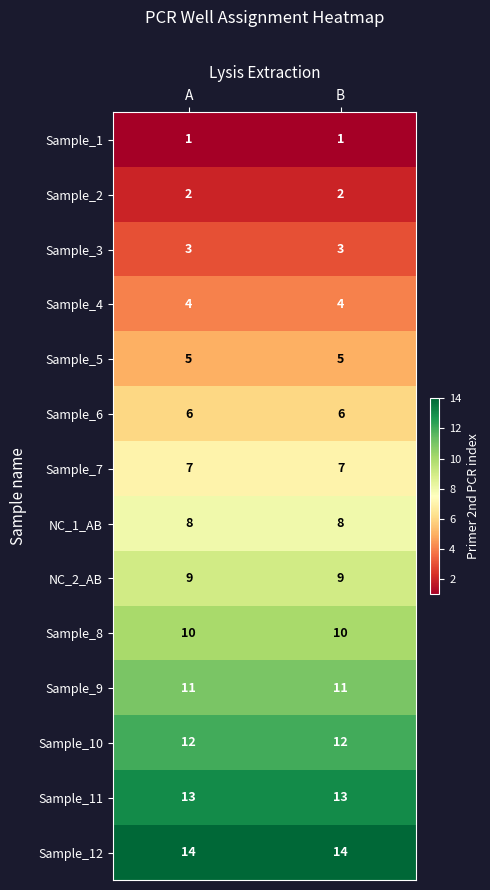

True or false: Sample_2 has a value of 1 at B.

False